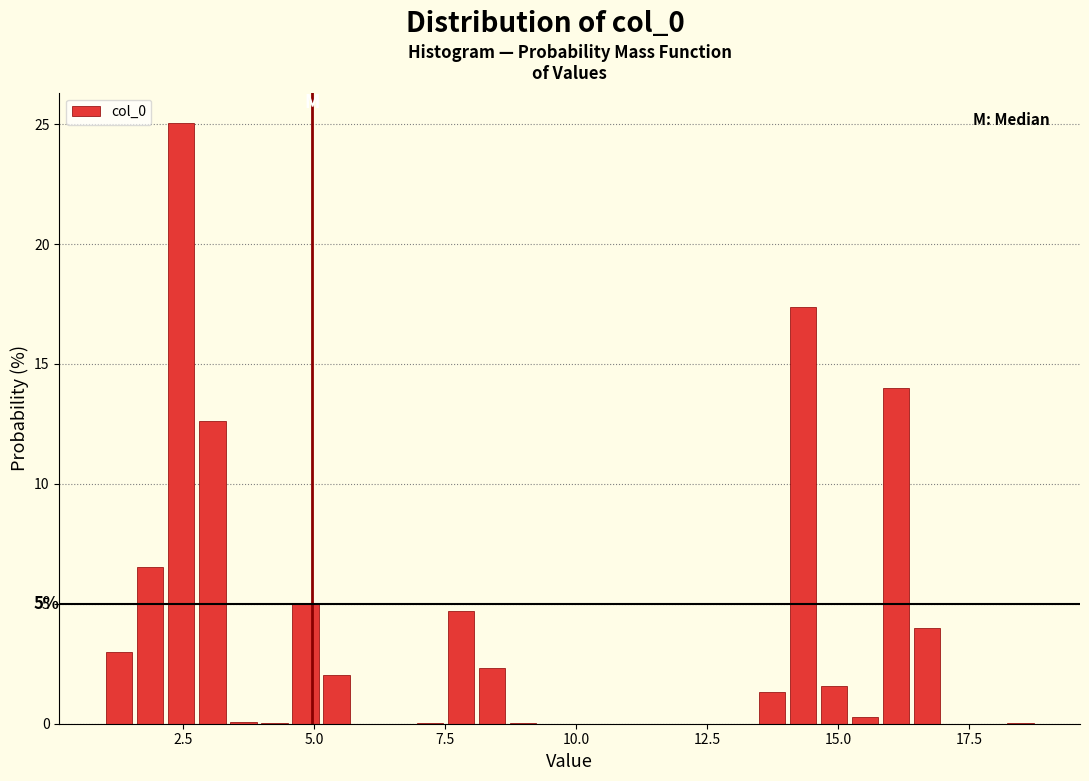

Around what value on the x-axis is the tallest bar? Give the approximate position of its centre, as read against the axis.

2.5